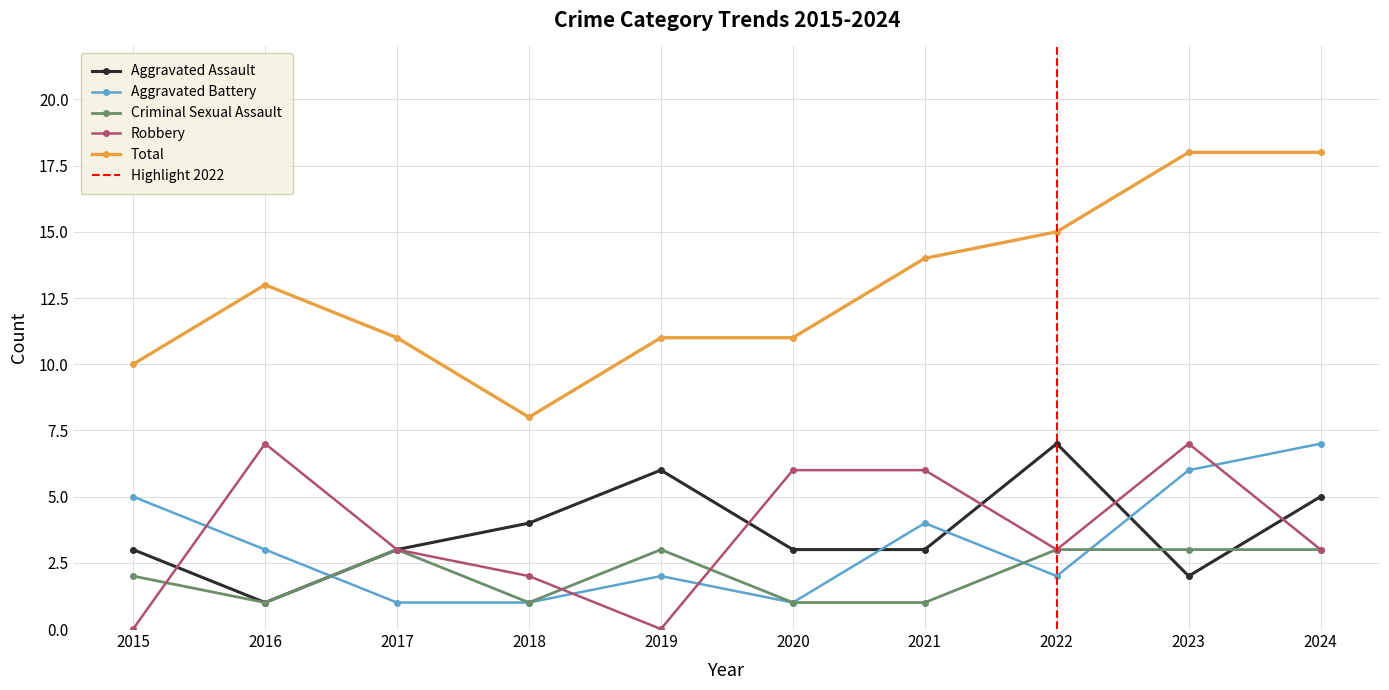

Does the chart display data point markers on the line(s)?

Yes